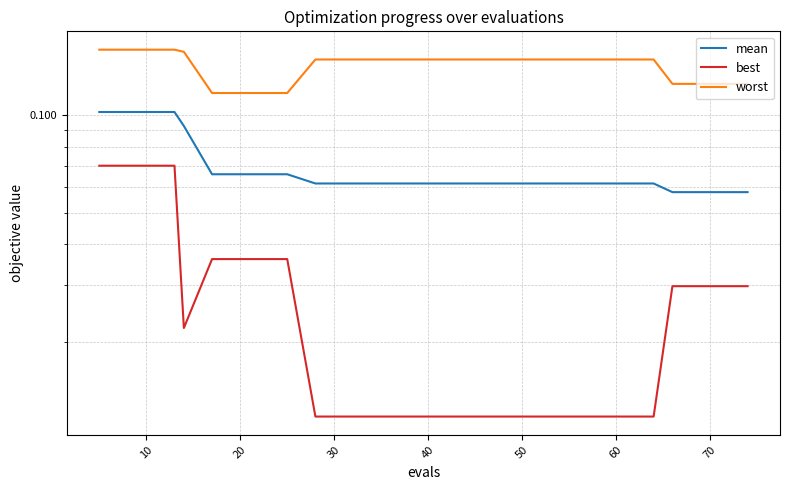

True or false: worst has a value of 0.1 at 17.

True